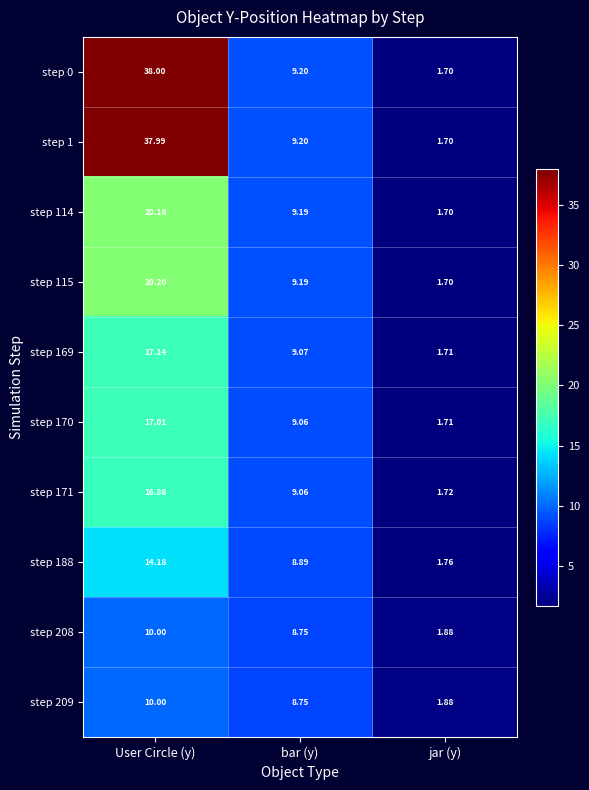

At which category is the sum across all series the highest?

User Circle (y)